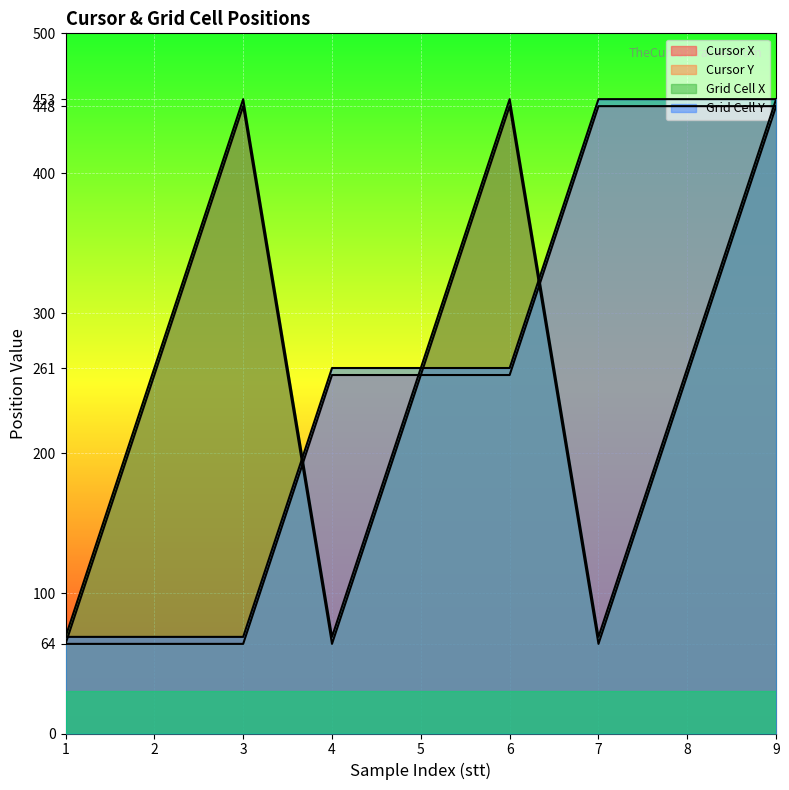

Between 1 and 9, which is larger?

9